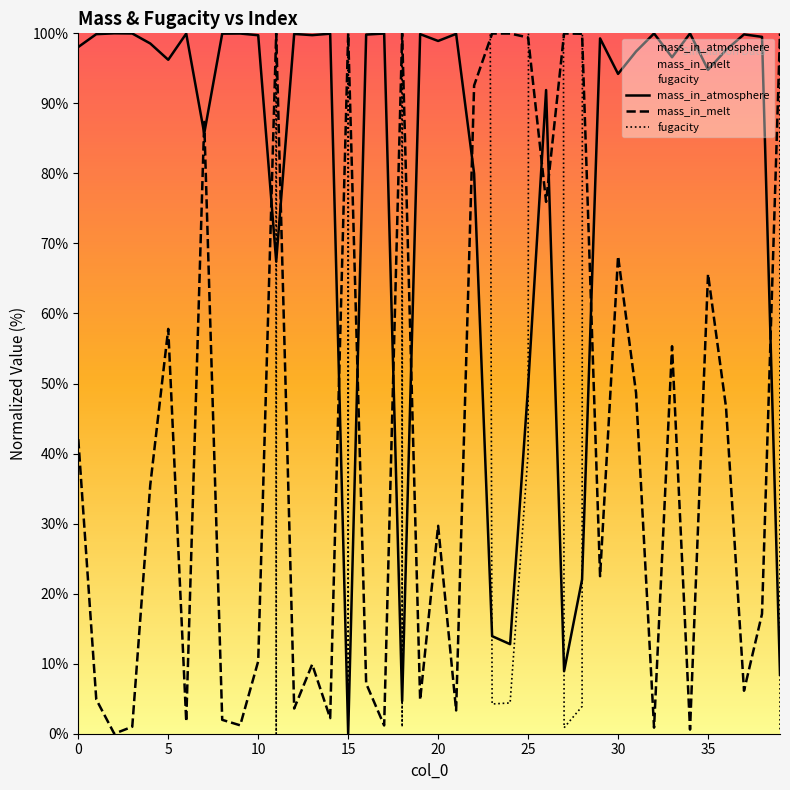

What is the difference between the maximum and minimum values in the mass_in_atmosphere series?

100.0